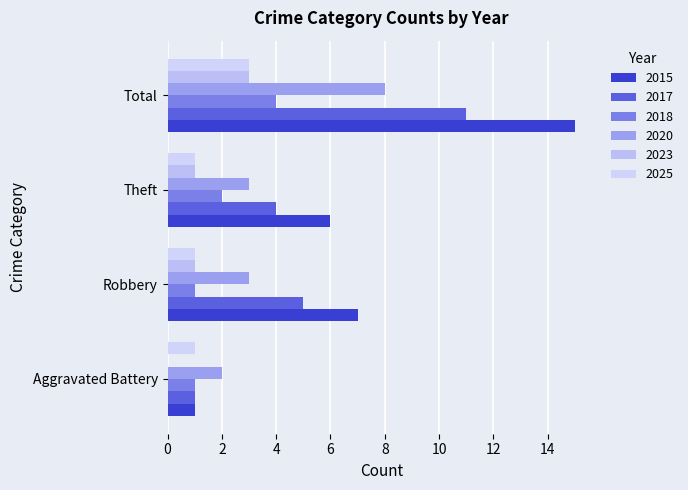

What is the label of the 4th bar from the left?

Total